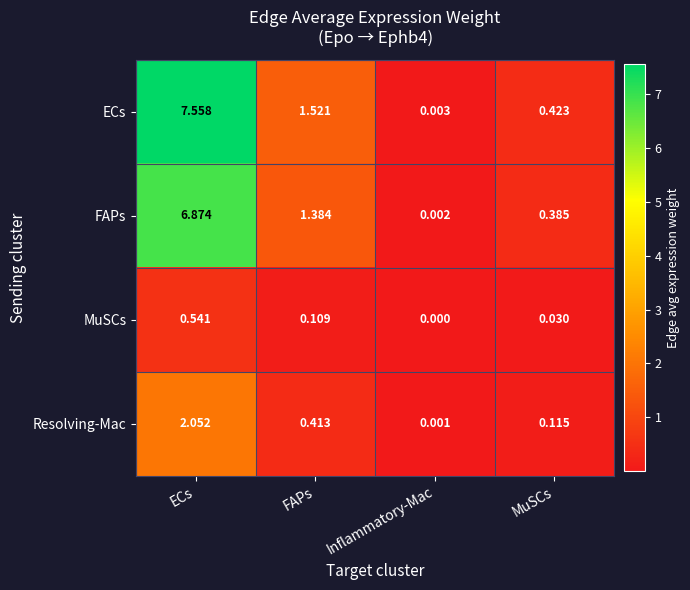

Which series changed the most between FAPs and MuSCs?

ECs